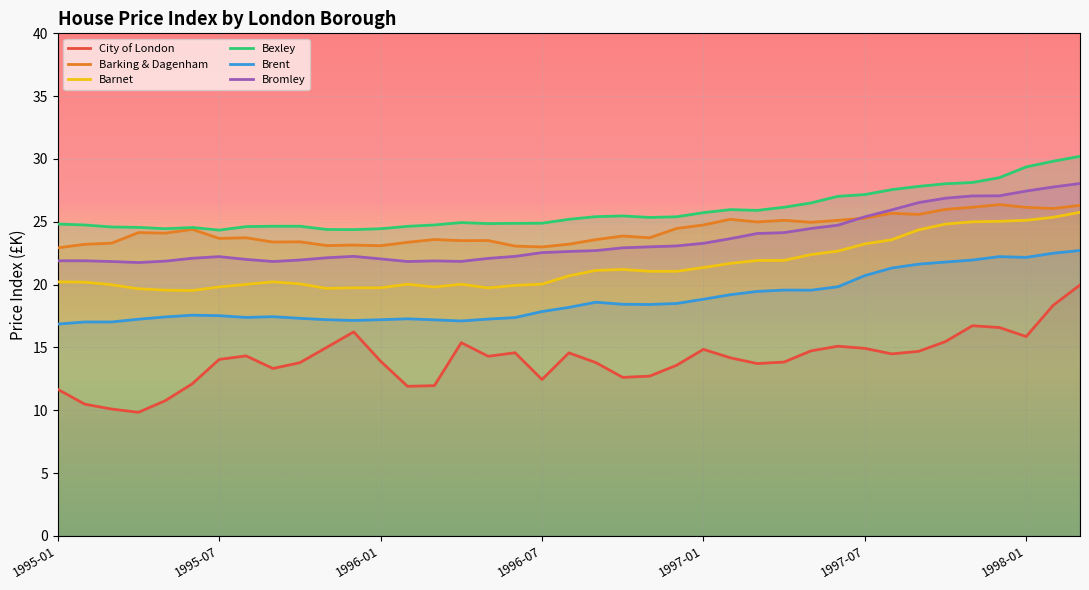

Which series has the widest spread of values?

City of London